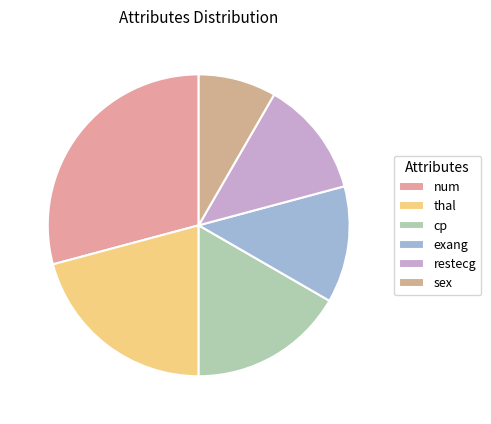

Which has a higher value, thal or restecg?

thal